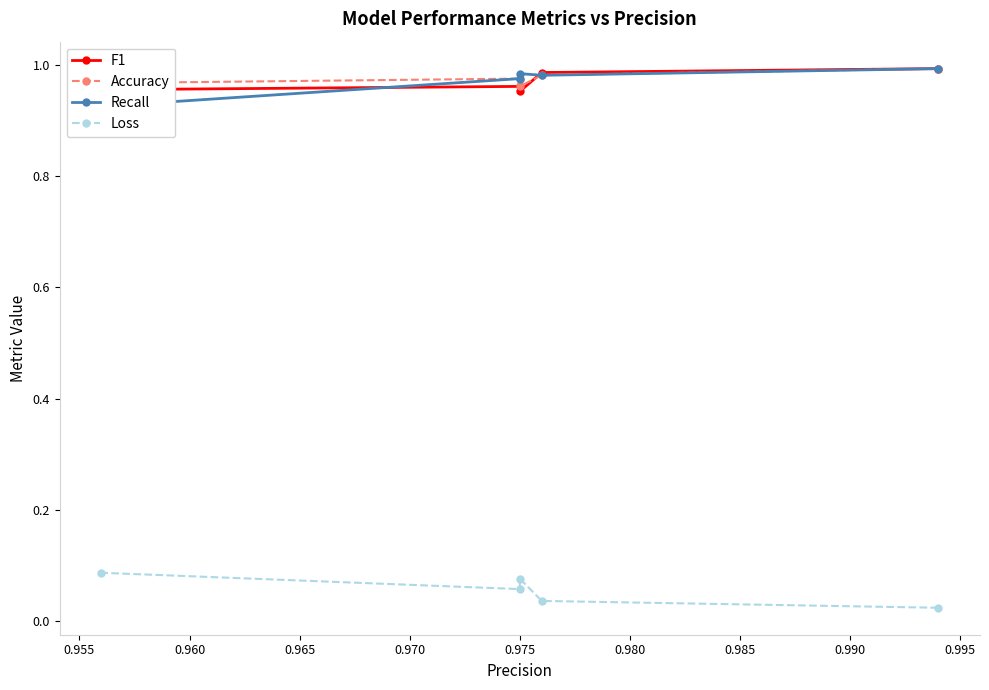

How many series are shown in this chart?

4